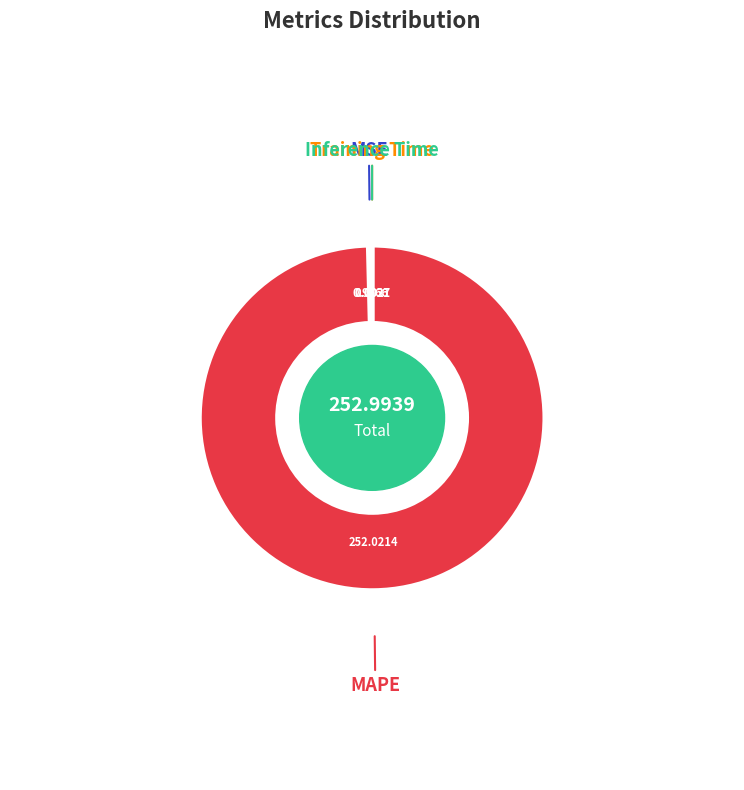

Combined, do MSE and MAPE account for over 50%?

Yes